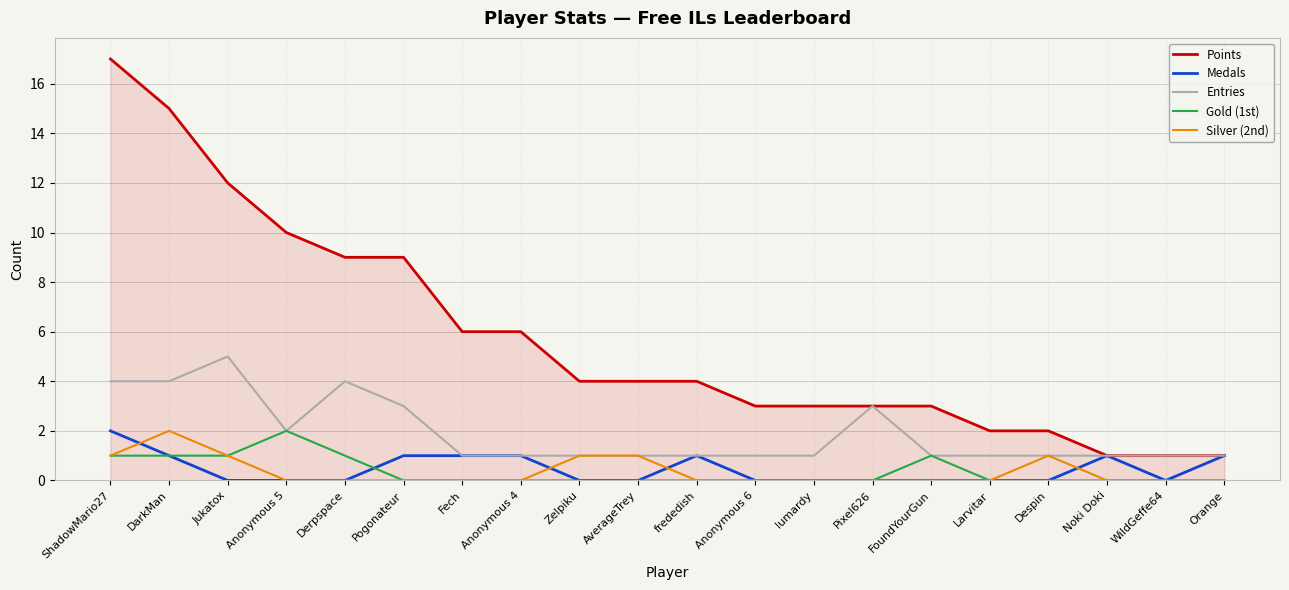

Reading left to right, transcribe all the data shown in this chart.

Points: 17	15	12	10	9	9	6	6	4	4	4	3	3	3	3	2	2	1	1	1
Medals: 2	1	0	0	0	1	1	1	0	0	1	0	0	0	0	0	0	1	0	1
Entries: 4	4	5	2	4	3	1	1	1	1	1	1	1	3	1	1	1	1	1	1
Gold (1st): 1	1	1	2	1	0	0	0	0	0	0	0	0	0	1	0	0	0	0	0
Silver (2nd): 1	2	1	0	0	0	0	0	1	1	0	0	0	0	0	0	1	0	0	0